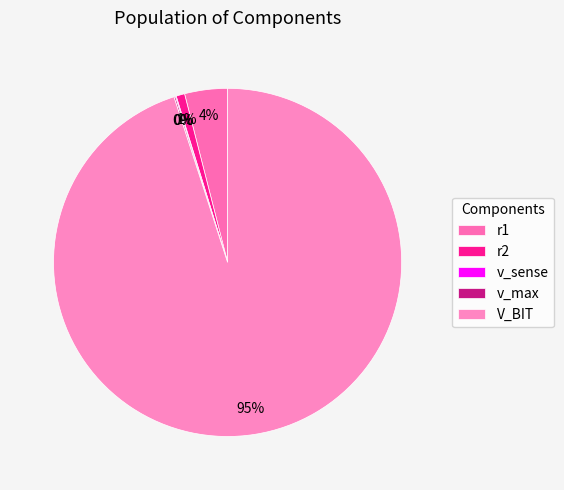

Which has a higher value, r1 or r2?

r1